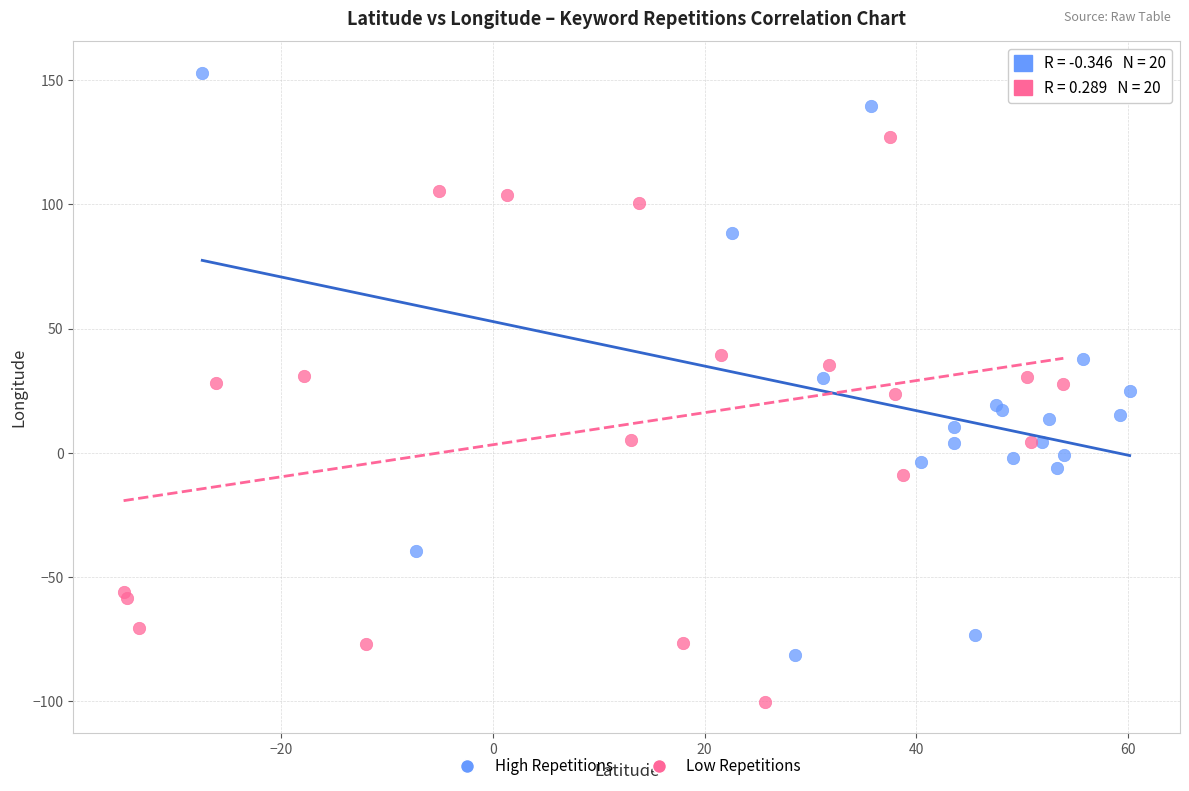

Which series reaches the minimum Y coordinate?

Low Repetitions